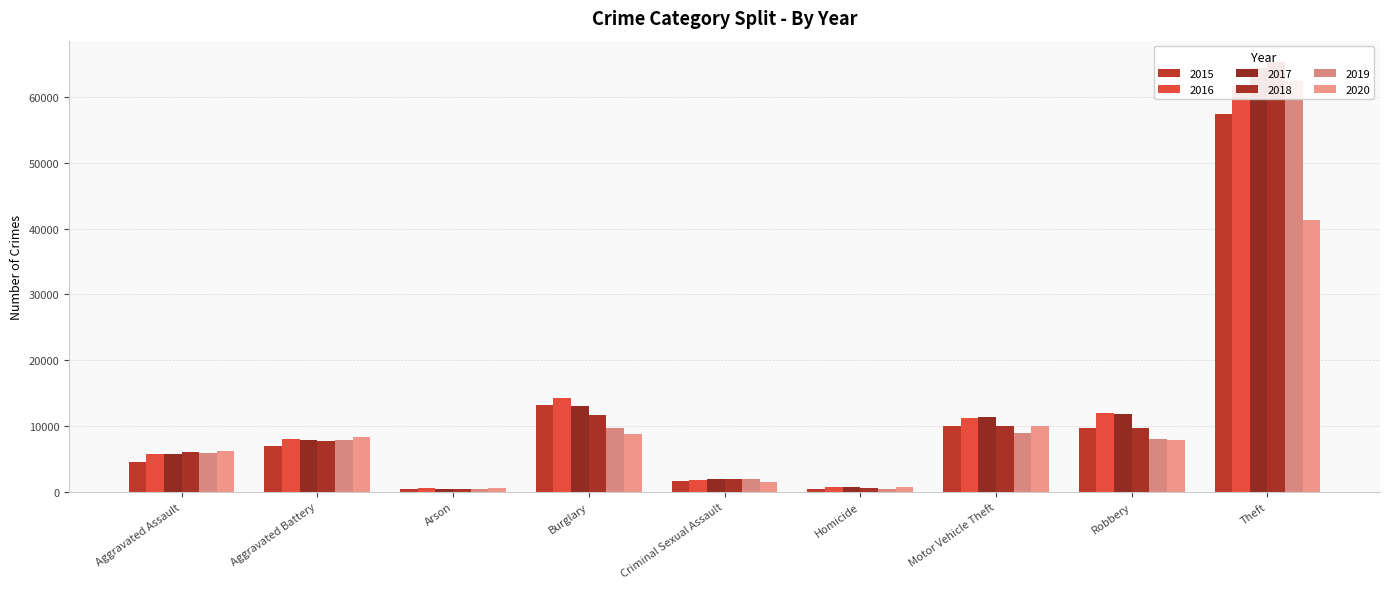

Reading left to right, extract all data points from this chart.

2015: Aggravated Assault=4480	Aggravated Battery=7018	Arson=448	Burglary=13184	Criminal Sexual Assault=1668	Homicide=496	Motor Vehicle Theft=10068	Robbery=9638	Theft=57350
2016: Aggravated Assault=5712	Aggravated Battery=8085	Arson=515	Burglary=14289	Criminal Sexual Assault=1816	Homicide=786	Motor Vehicle Theft=11286	Robbery=11960	Theft=61618
2017: Aggravated Assault=5793	Aggravated Battery=7845	Arson=444	Burglary=13001	Criminal Sexual Assault=1940	Homicide=672	Motor Vehicle Theft=11380	Robbery=11880	Theft=64380
2018: Aggravated Assault=6001	Aggravated Battery=7735	Arson=373	Burglary=11746	Criminal Sexual Assault=1974	Homicide=589	Motor Vehicle Theft=9983	Robbery=9679	Theft=65284
2019: Aggravated Assault=5840	Aggravated Battery=7857	Arson=376	Burglary=9639	Criminal Sexual Assault=1876	Homicide=498	Motor Vehicle Theft=8977	Robbery=7994	Theft=62484
2020: Aggravated Assault=6263	Aggravated Battery=8319	Arson=589	Burglary=8756	Criminal Sexual Assault=1450	Homicide=787	Motor Vehicle Theft=9952	Robbery=7856	Theft=41308